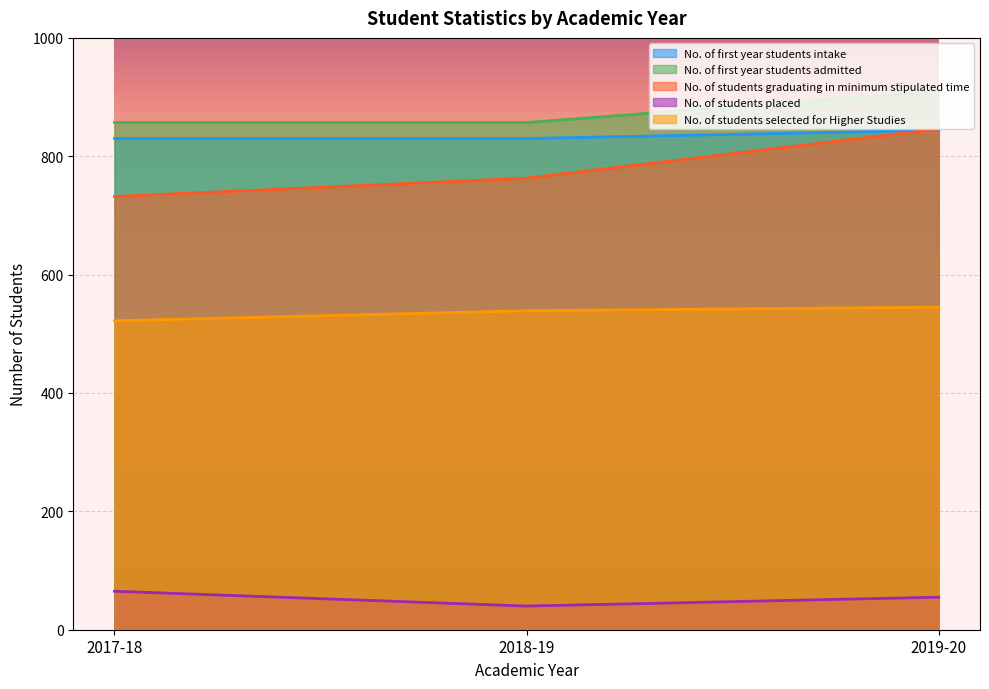

At 2018-19, list the series in order from smallest to largest.

No. of students placed, No. of students selected for Higher Studies, No. of students graduating in minimum stipulated time, No. of first year students intake, No. of first year students admitted